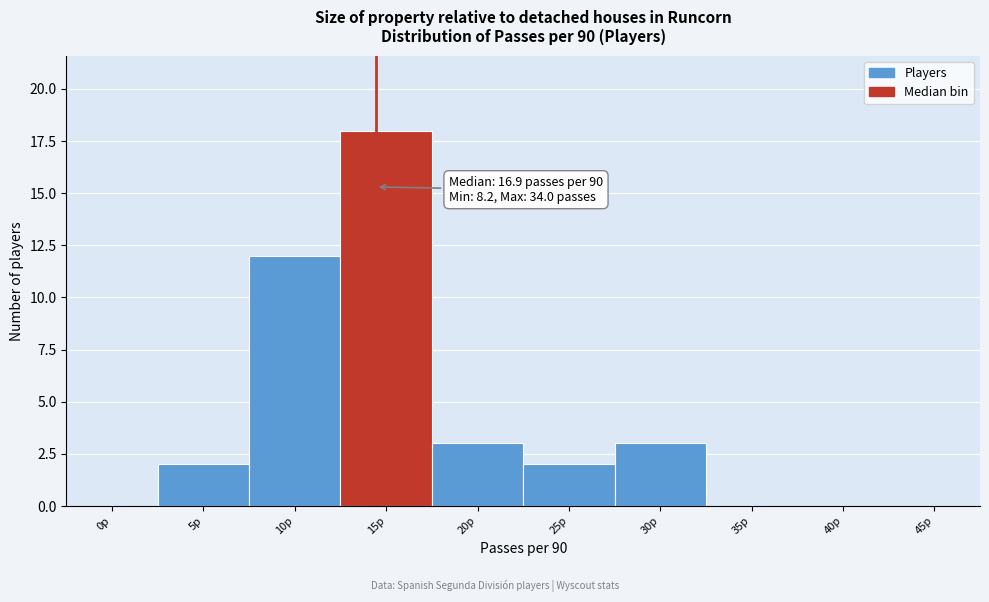

Reading left to right, transcribe all the data shown in this chart.

0p=0	5p=2	10p=12	15p=18	20p=3	25p=2	30p=3	35p=0	40p=0	45p=0